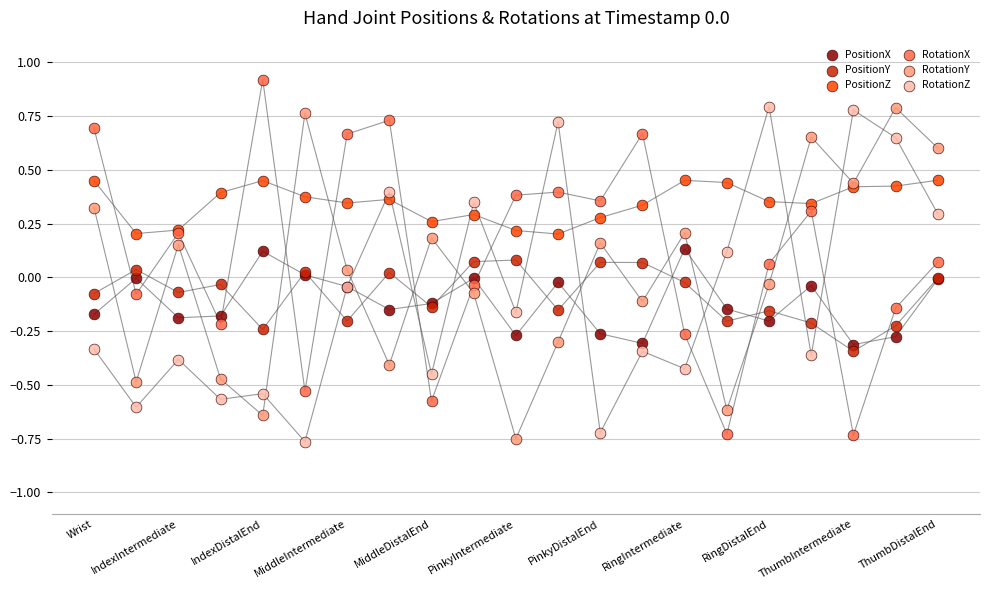

Which series reaches the maximum Y coordinate?

RotationX